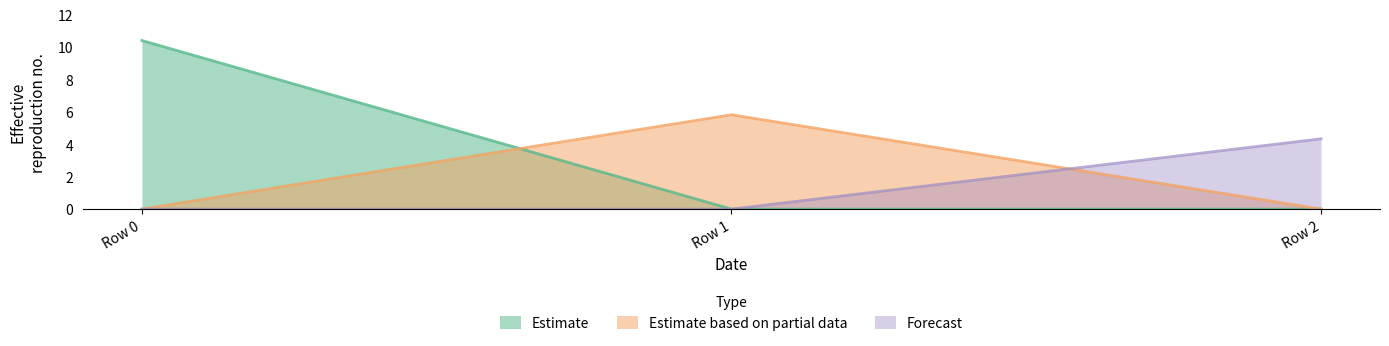

How many values in the col_0 series exceed 0?

1